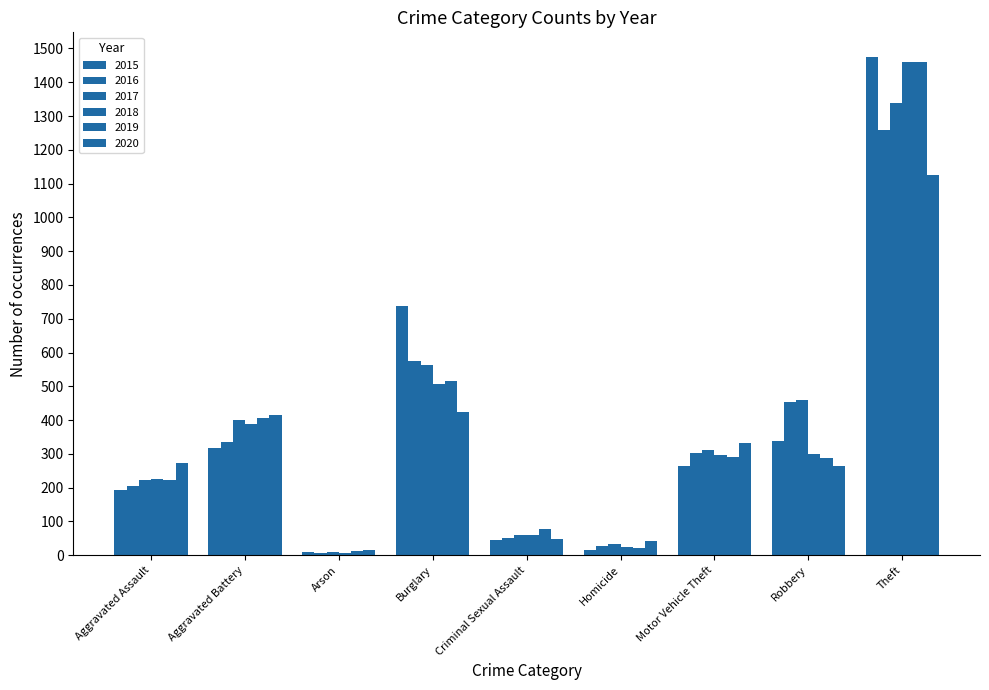

How many distinct data groups are displayed?

6